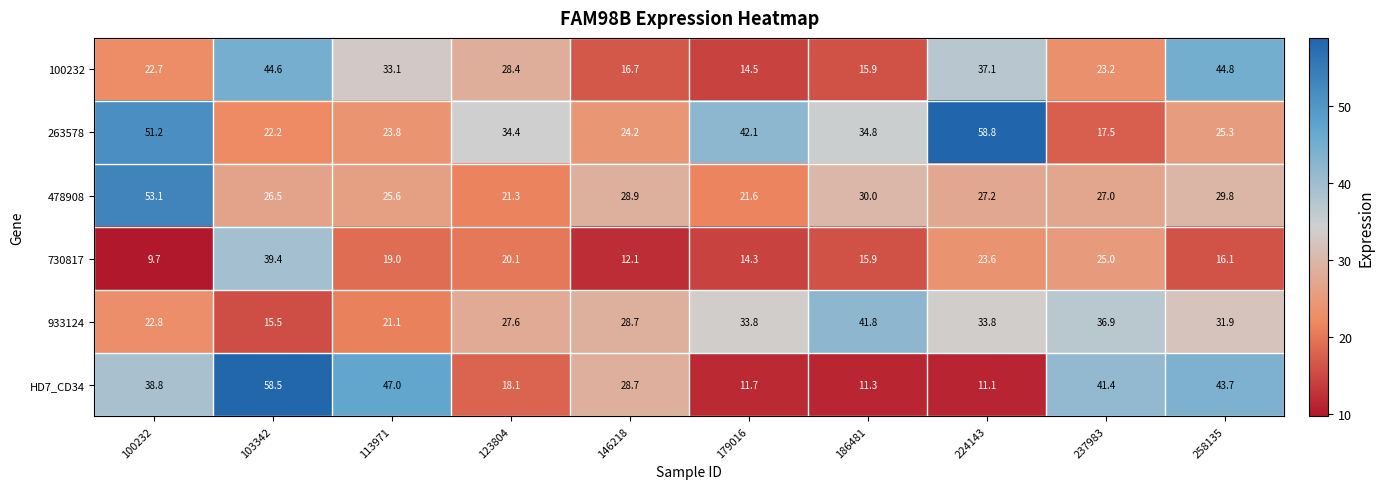

What is the difference between the maximum and second lowest values in the 730817 series?

27.3